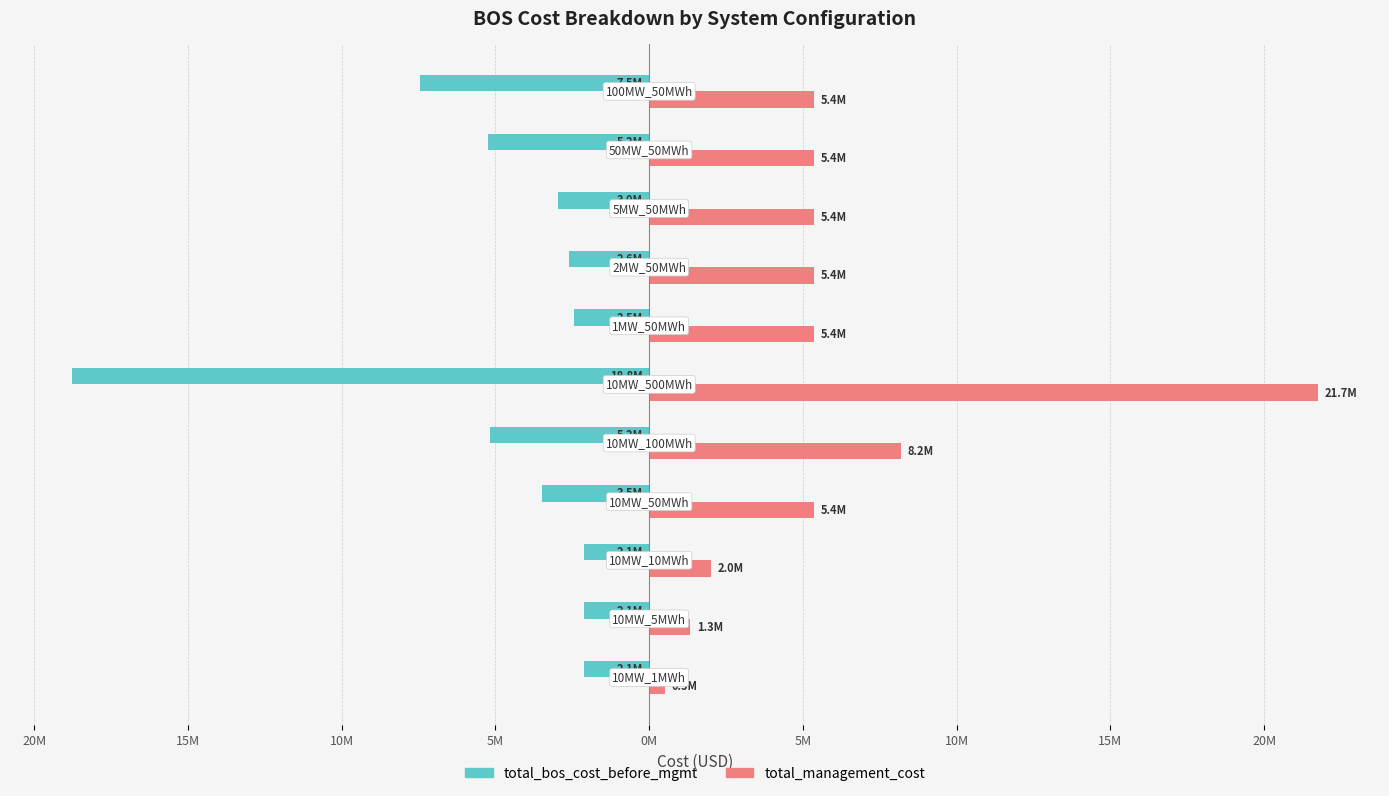

What are all the series names shown in the legend?

total_bos_cost_before_mgmt, total_management_cost